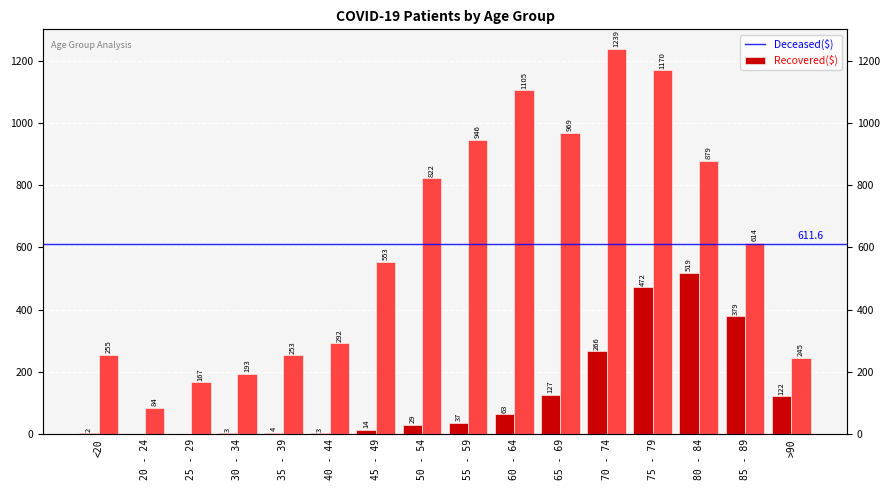

At how many categories does at least one series exceed 133?

15